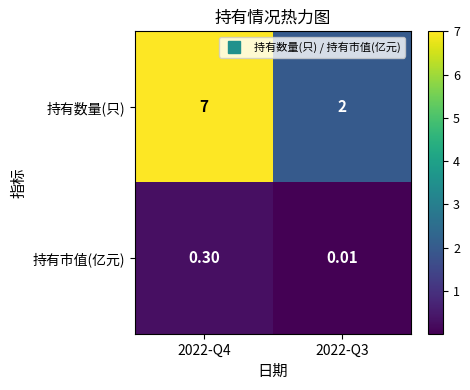

Is the value of 持有市值(亿元) at 2022-Q3 greater than the value of 持有数量(只) at 2022-Q3?

No